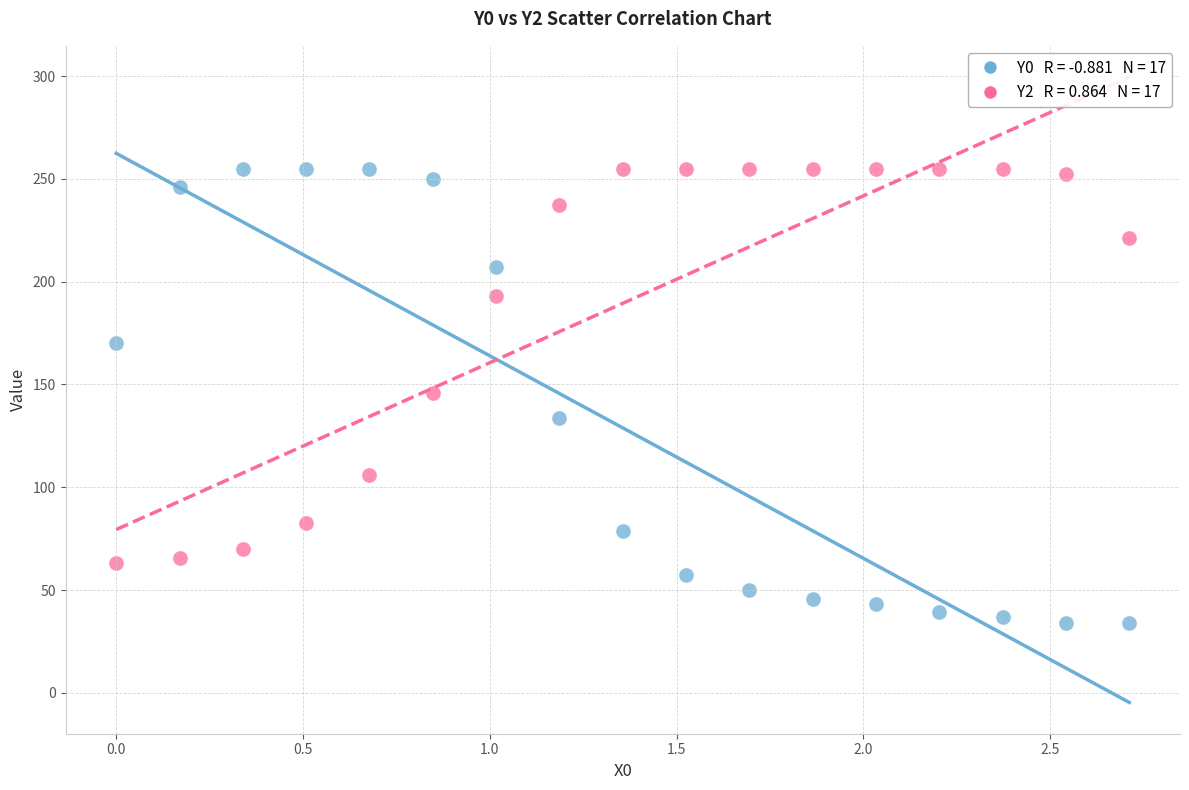

Across all data points, what is the range of Y values (max minus min)?

221.1